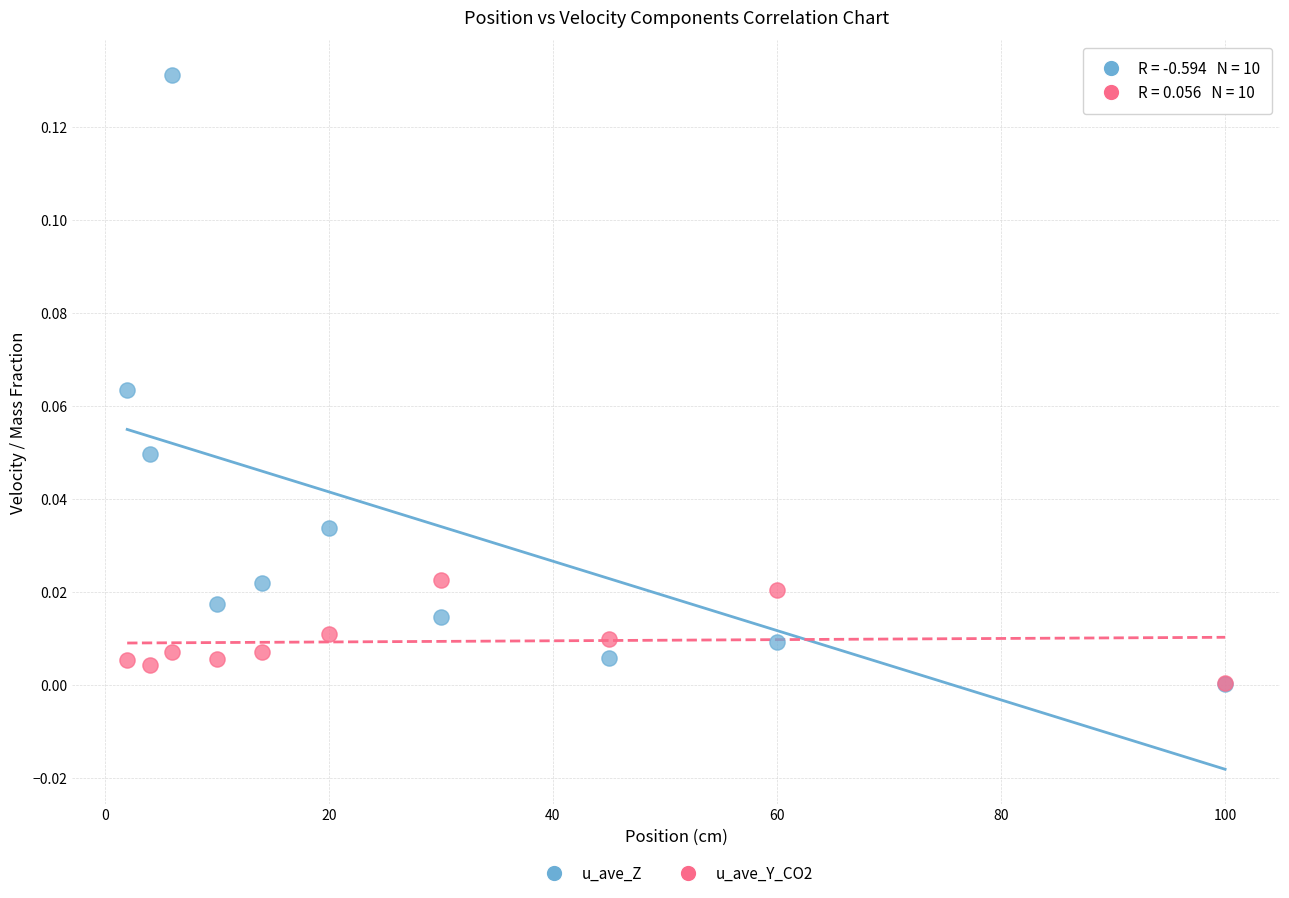

Which series reaches the maximum Y coordinate?

u_ave_Z